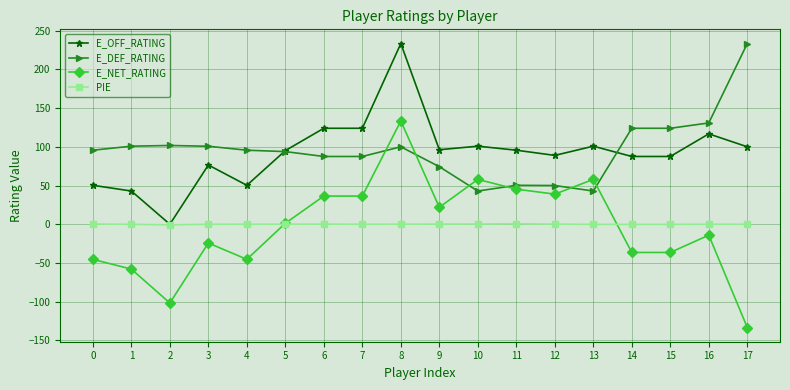

At which label is E_DEF_RATING closest to 138?

16